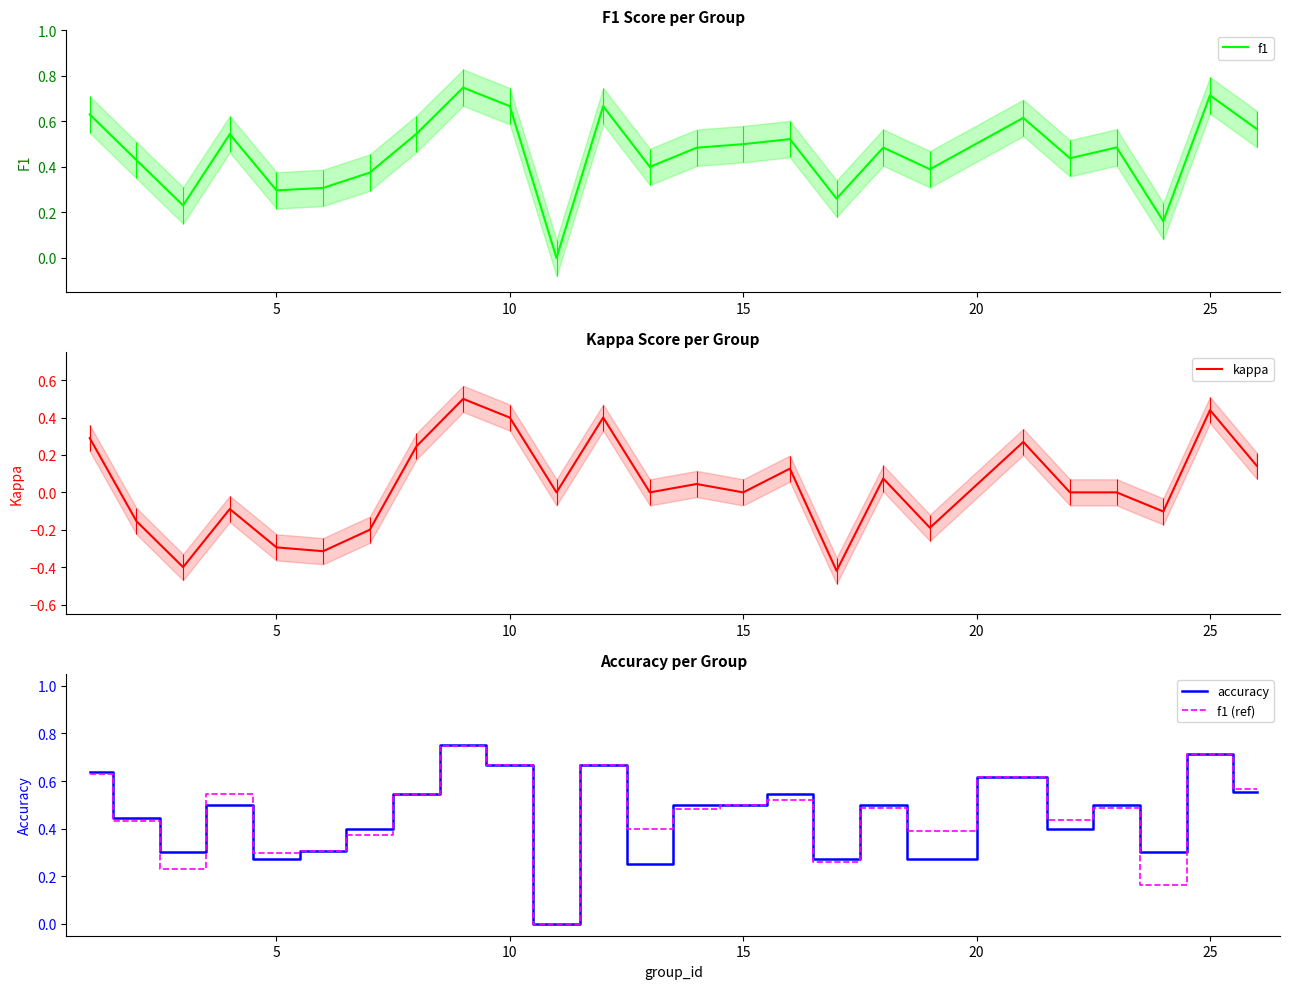

What is the maximum value for kappa?

0.5